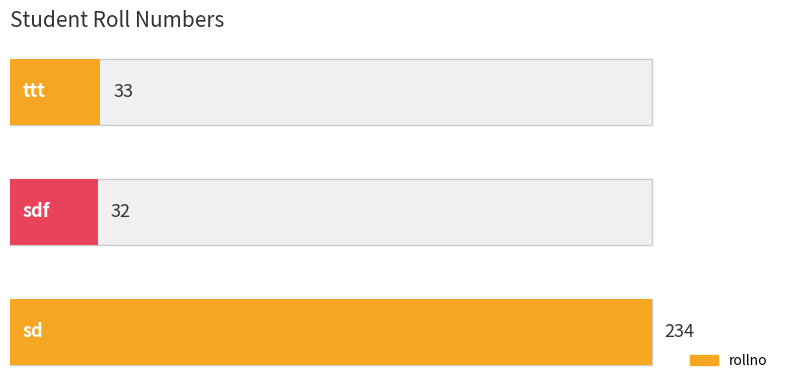

How many bars are there in total?

3